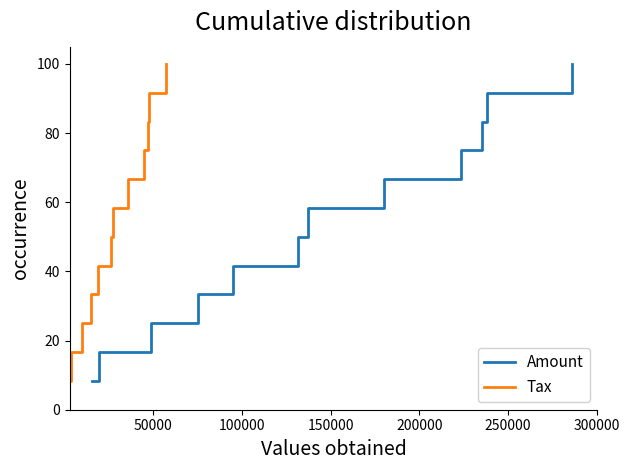

What is the difference between the maximum and minimum values in the Amount series?

91.7